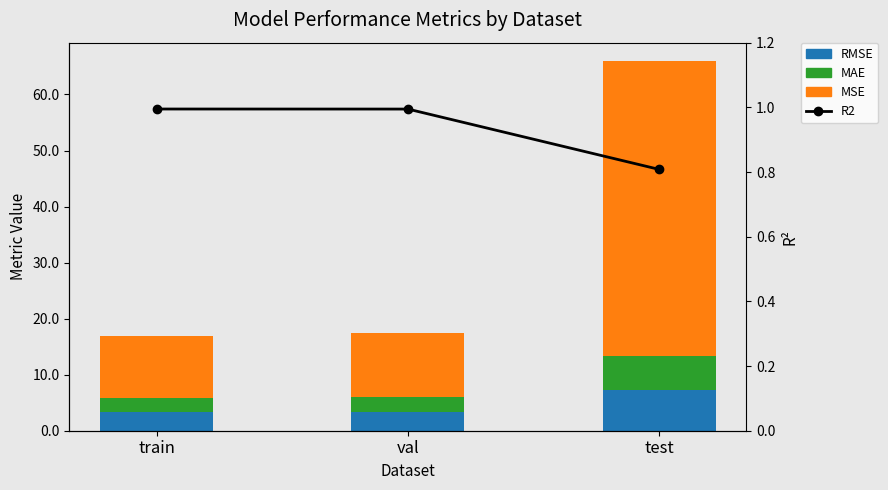

What is the minimum value shown in the chart?

0.8